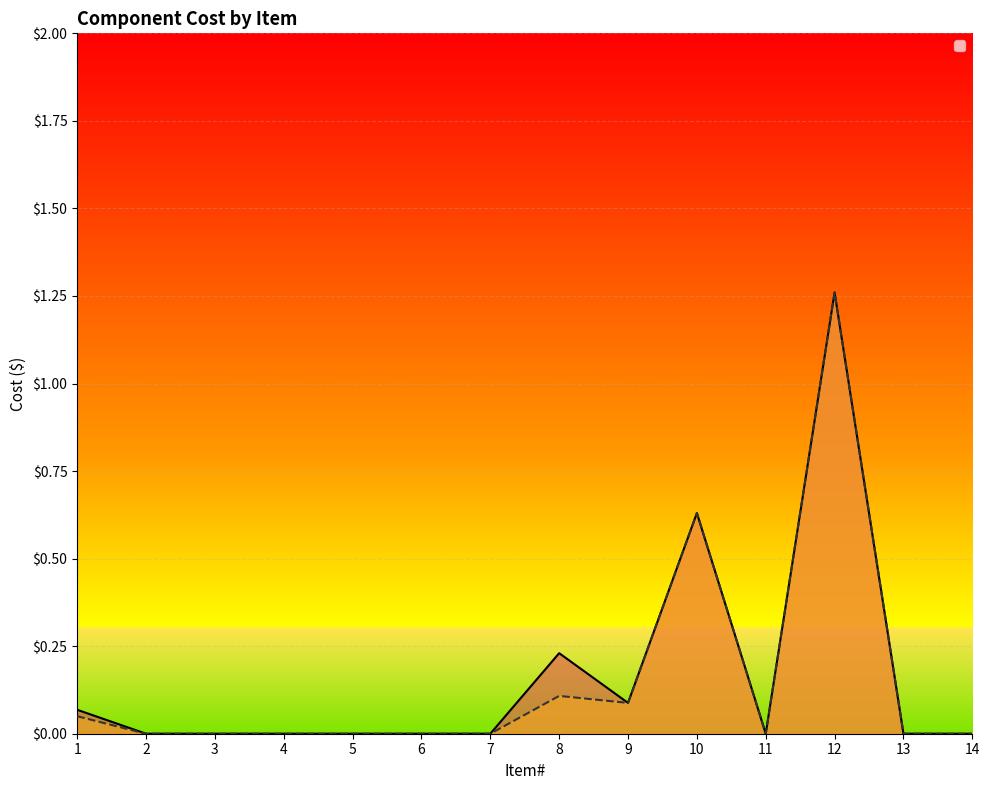

True or false: _$30 and _$50 cross at least once.

False